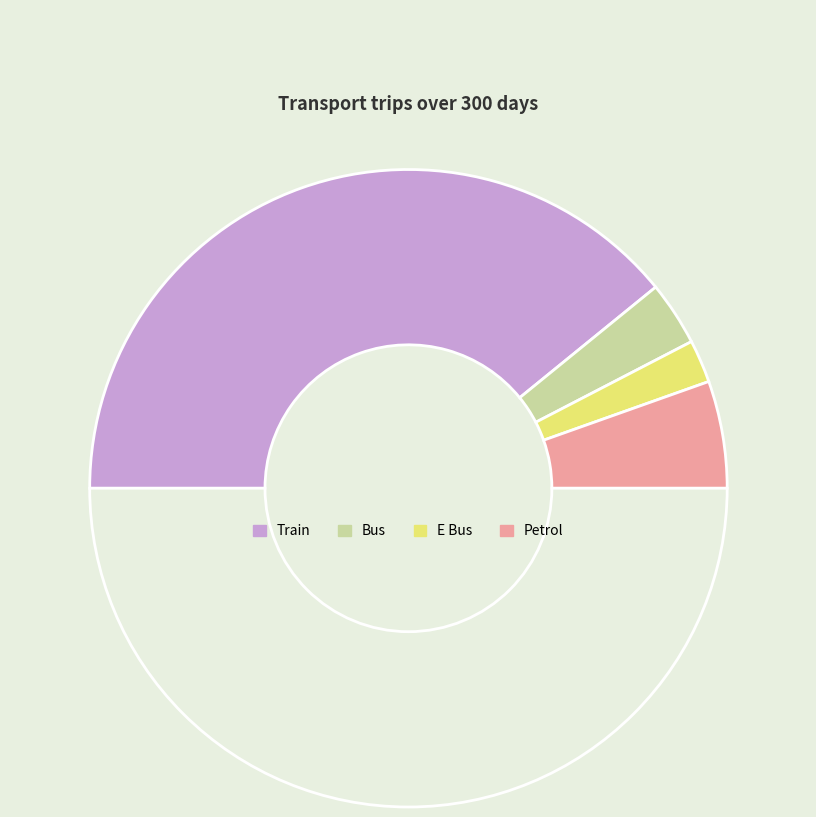

How many slices are in this pie chart?

5